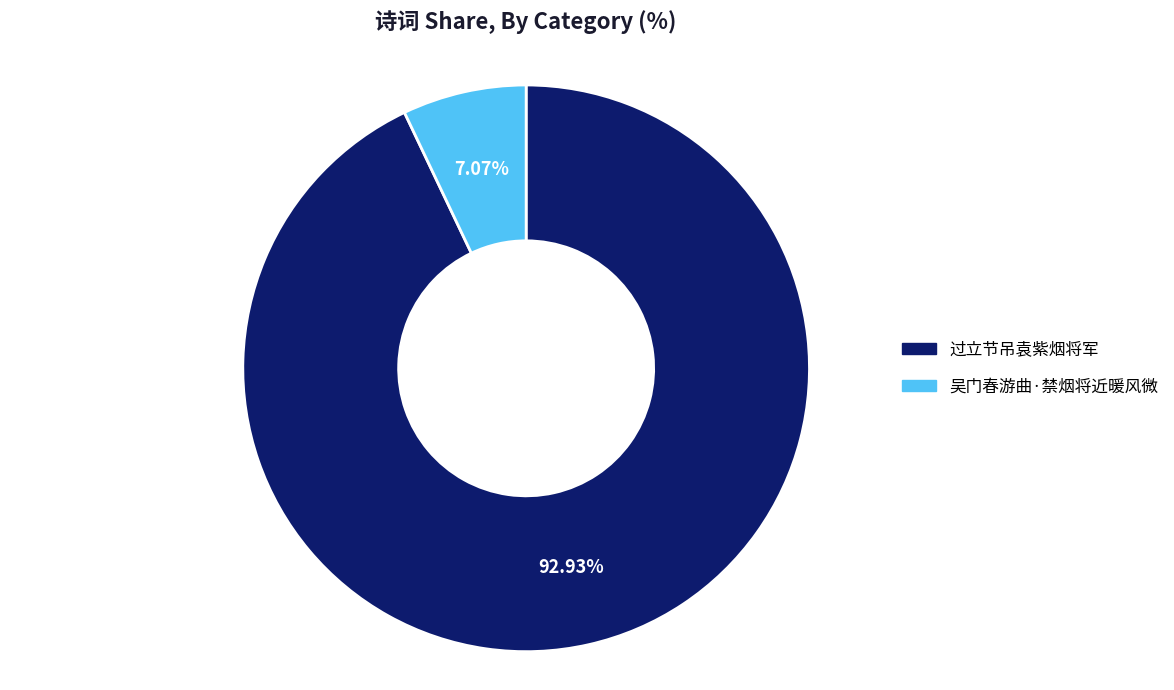

What percentage is the 吴门春游曲·禁烟将近暖风微 slice, to the nearest percent?

7%